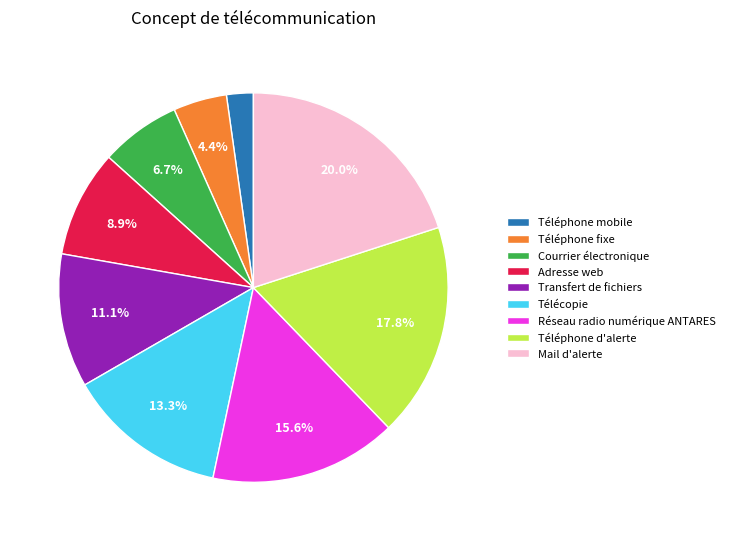

Is it true that Téléphone mobile is 2% of the pie?

True